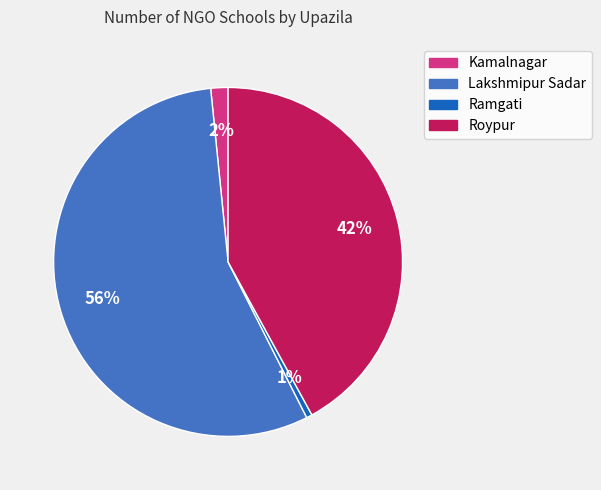

Count the number of slices in the pie.

4